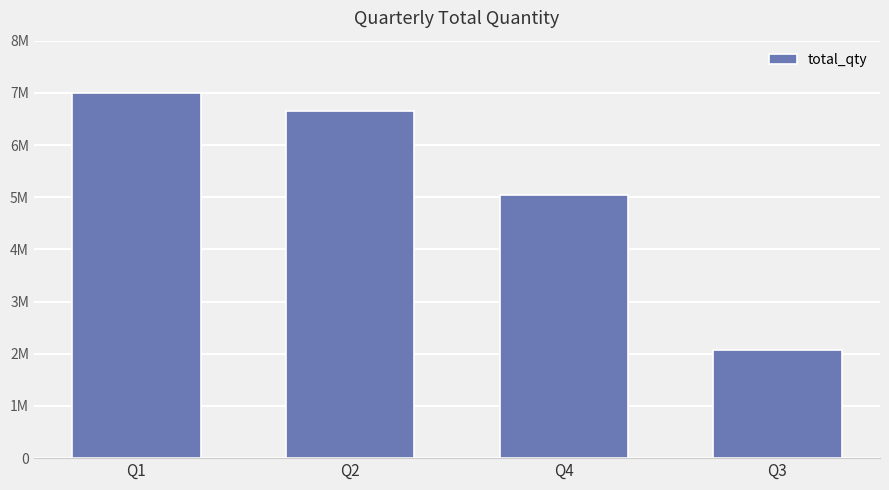

Are the bars horizontal?

No